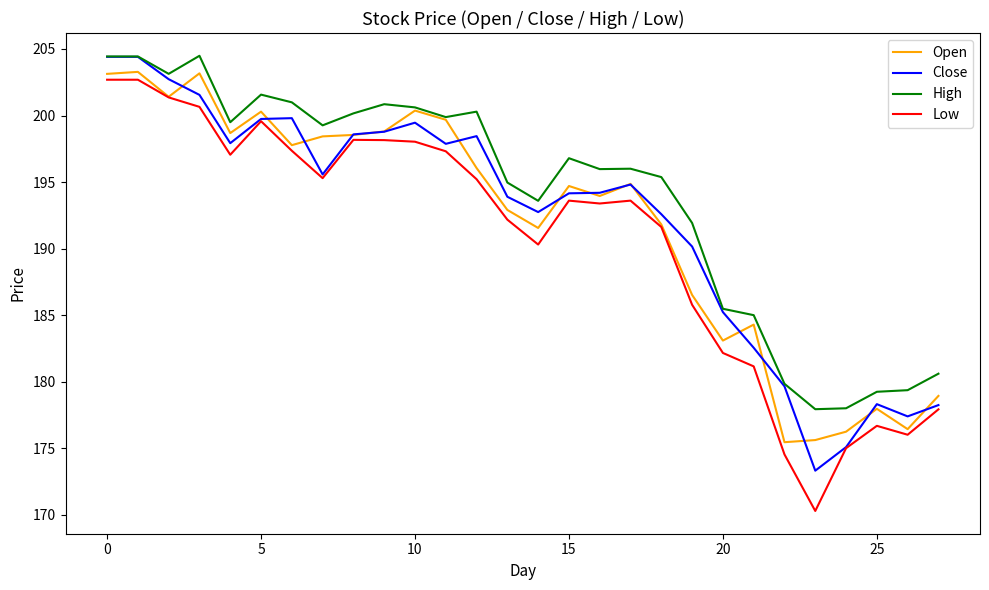

True or false: High and Low cross at least once.

False